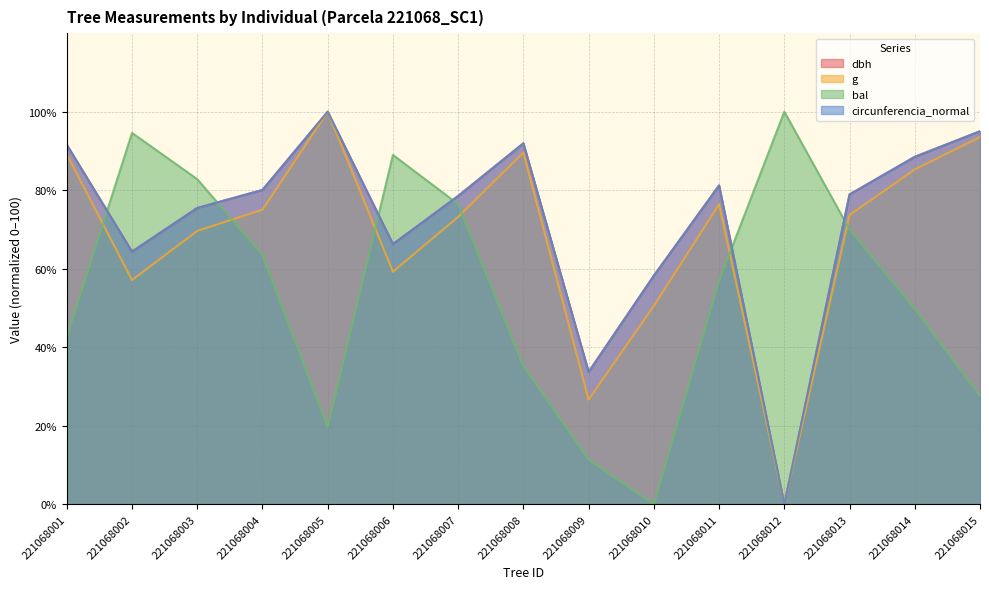

What is the average value of the bal series?

54.6